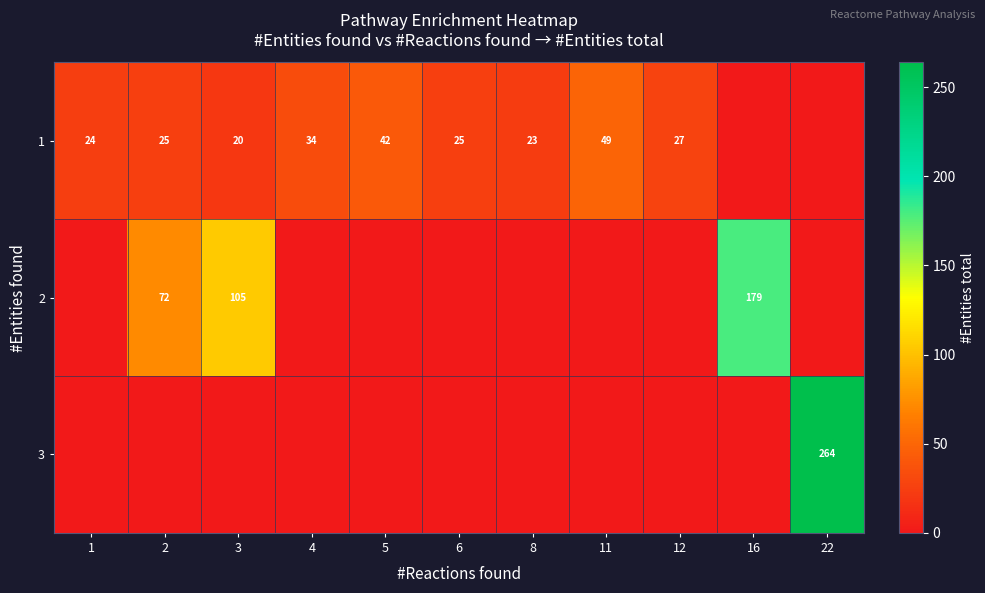

The row_1 series shows 45.8 at 16. True or false?

False